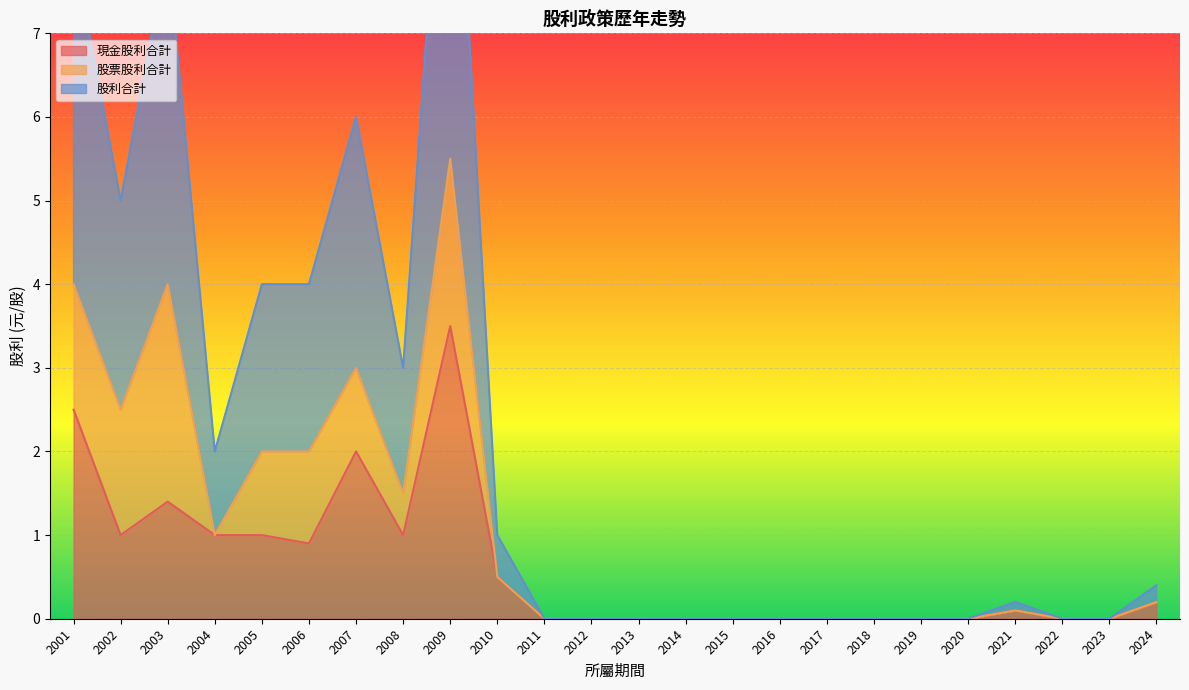

Is the value of 現金股利合計 at 2006 greater than the value of 股票股利合計 at 2012?

Yes